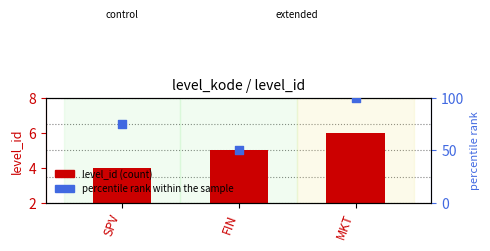

What is the total value across all series at FIN?

55